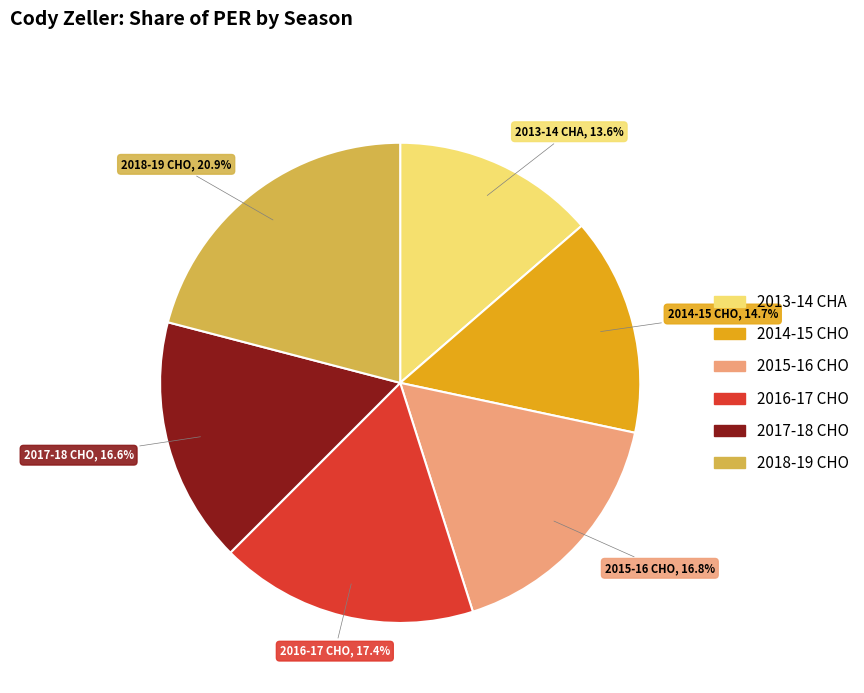

To the nearest percent, what percentage of the pie is 2014-15 CHO?

15%